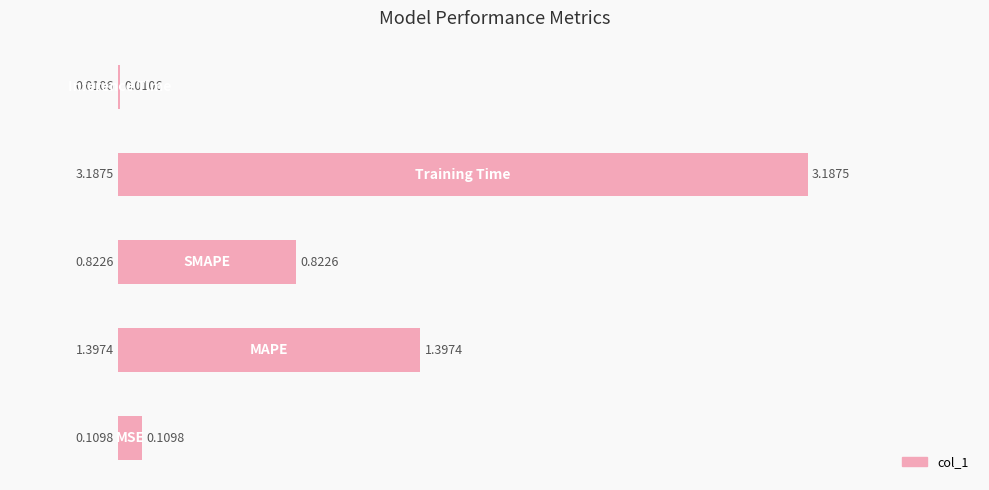

What is the sum of all values?

5.5